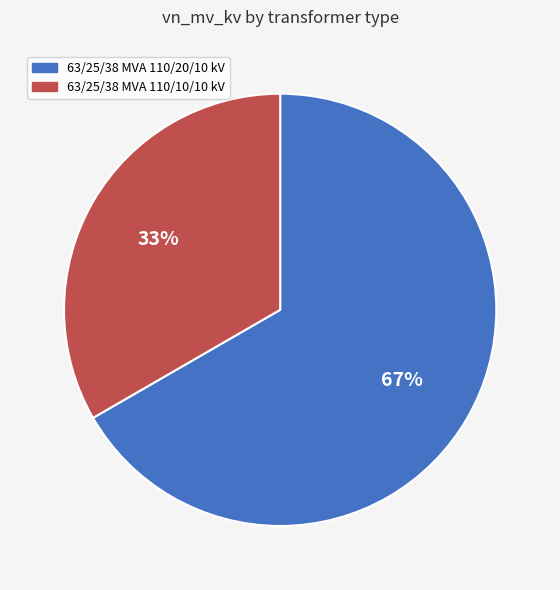

Which has a higher value, 63/25/38 MVA 110/10/10 kV or 63/25/38 MVA 110/20/10 kV?

63/25/38 MVA 110/20/10 kV